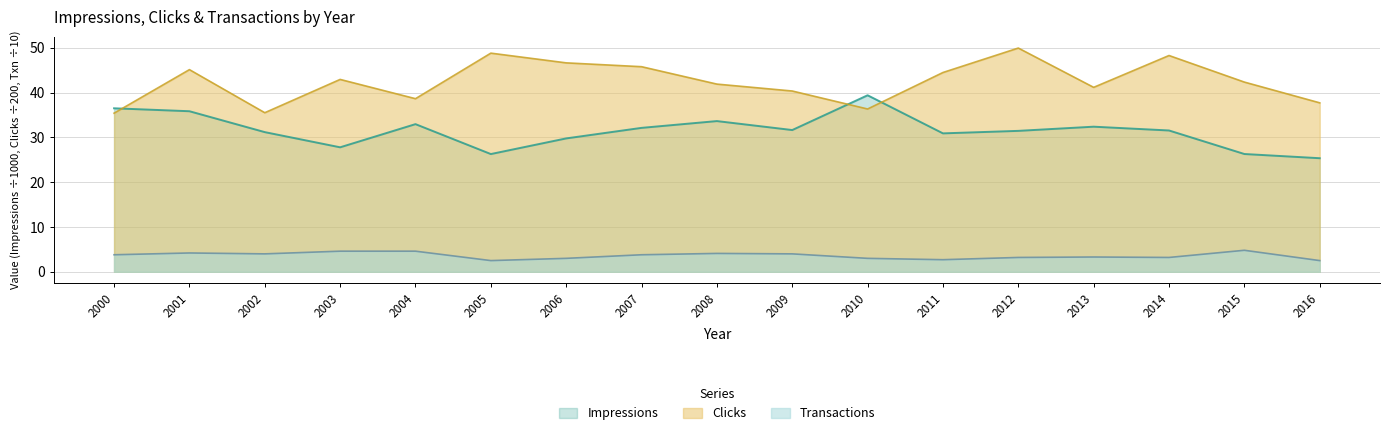

Rank the series at 2007 from lowest to highest value.

Transactions, Impressions, Clicks